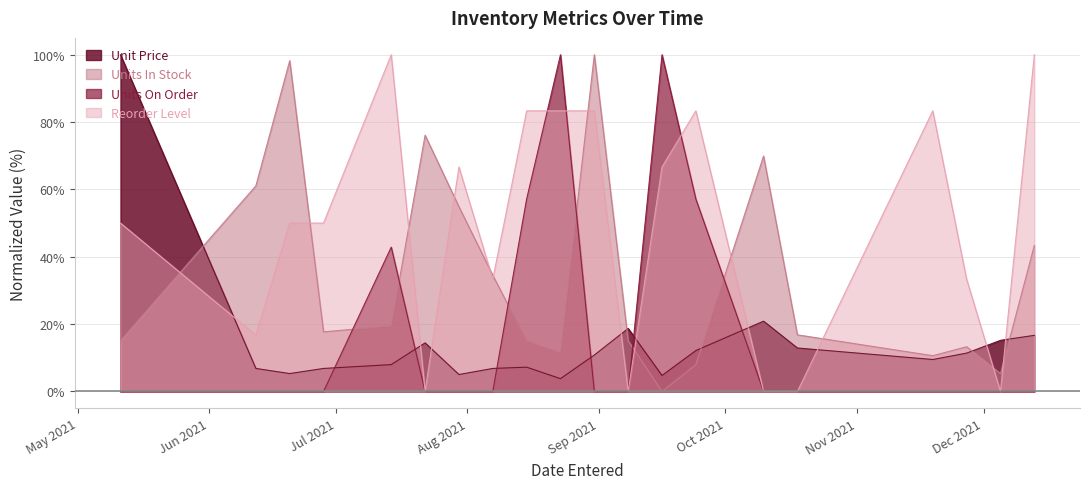

What is the greatest value displayed?

100.0